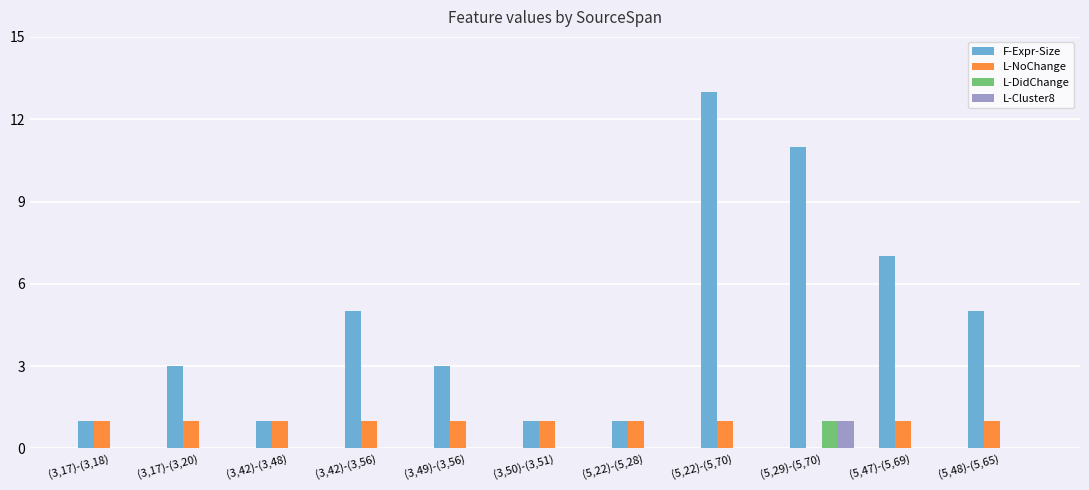

Which series changed the most between (3,49)-(3,56) and (3,50)-(3,51)?

F-Expr-Size